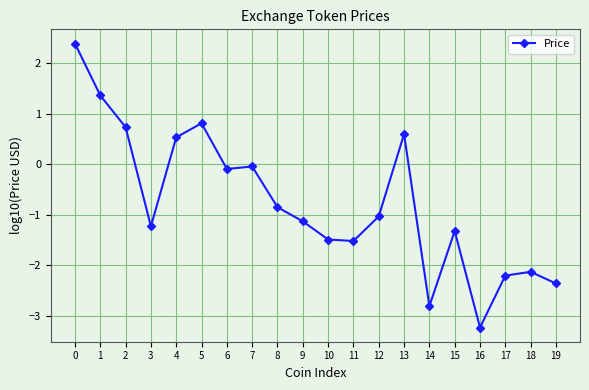

Which category has the lowest value across all series?

16